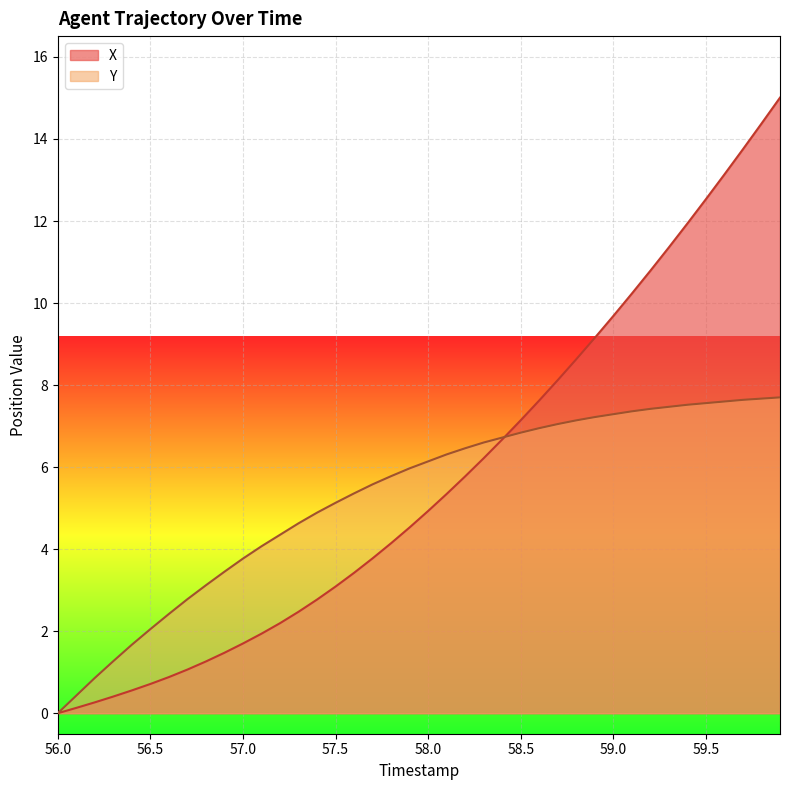

Is it true that X equals 4.5 at 57.9?

True